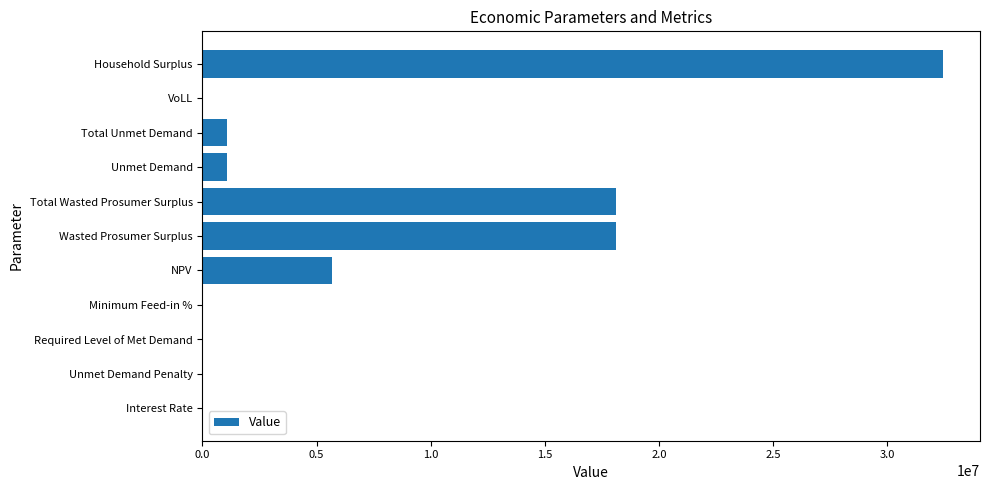

What is the sum of all values?

76422135.8